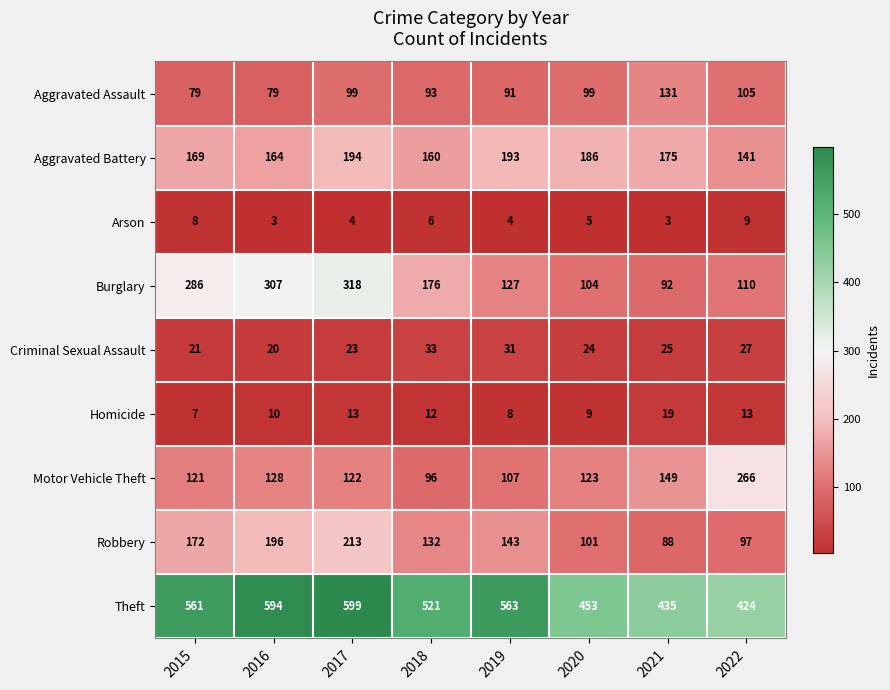

Which series changed the most between 2017 and 2020?

Burglary